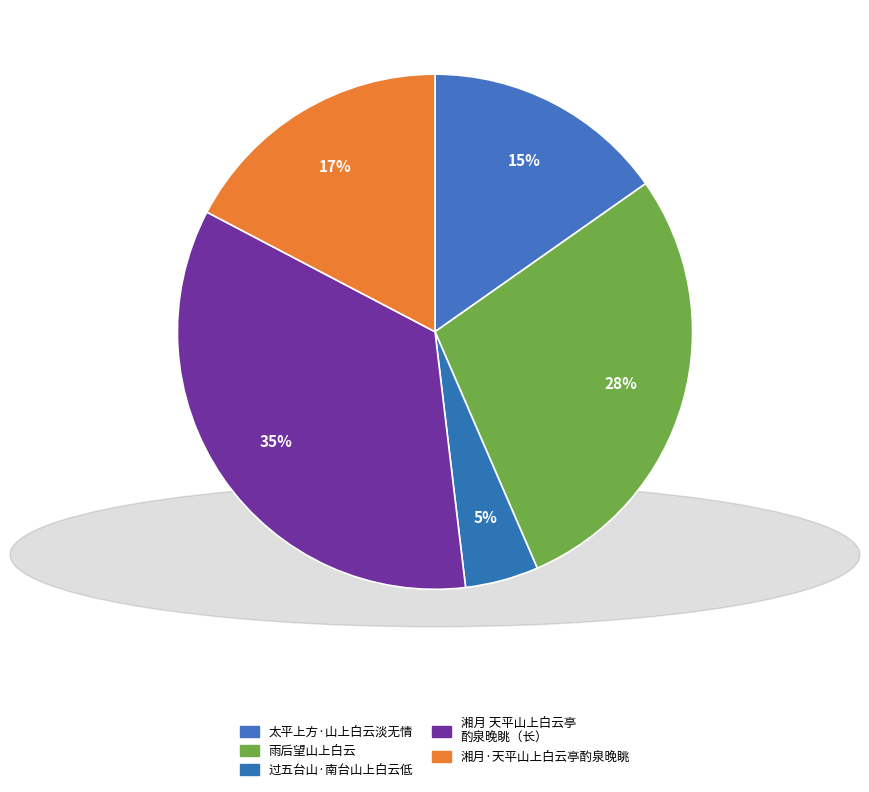

Is there a majority slice in this chart?

No